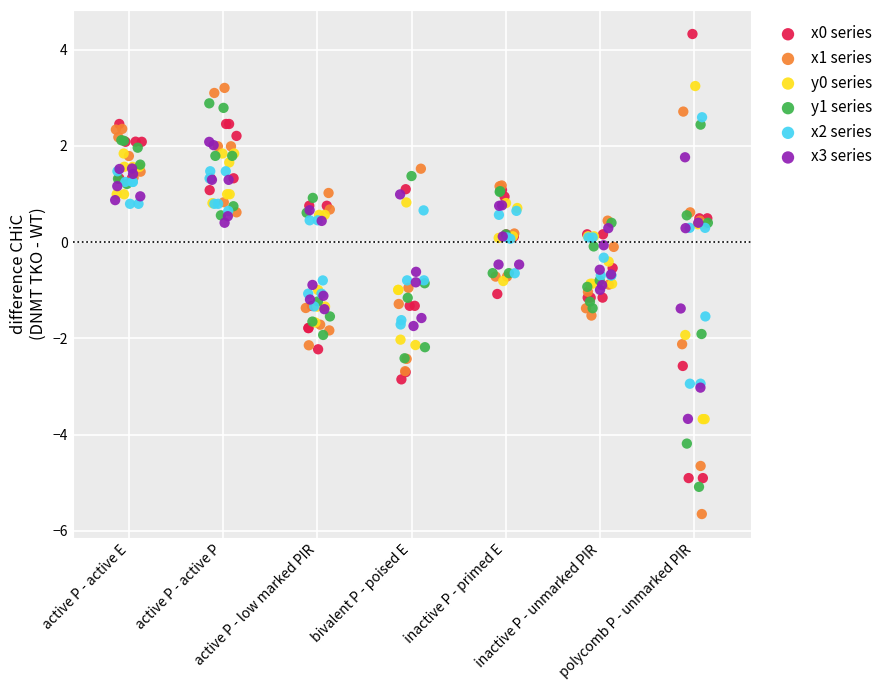

Which series has the widest spread of Y values?

x0 series